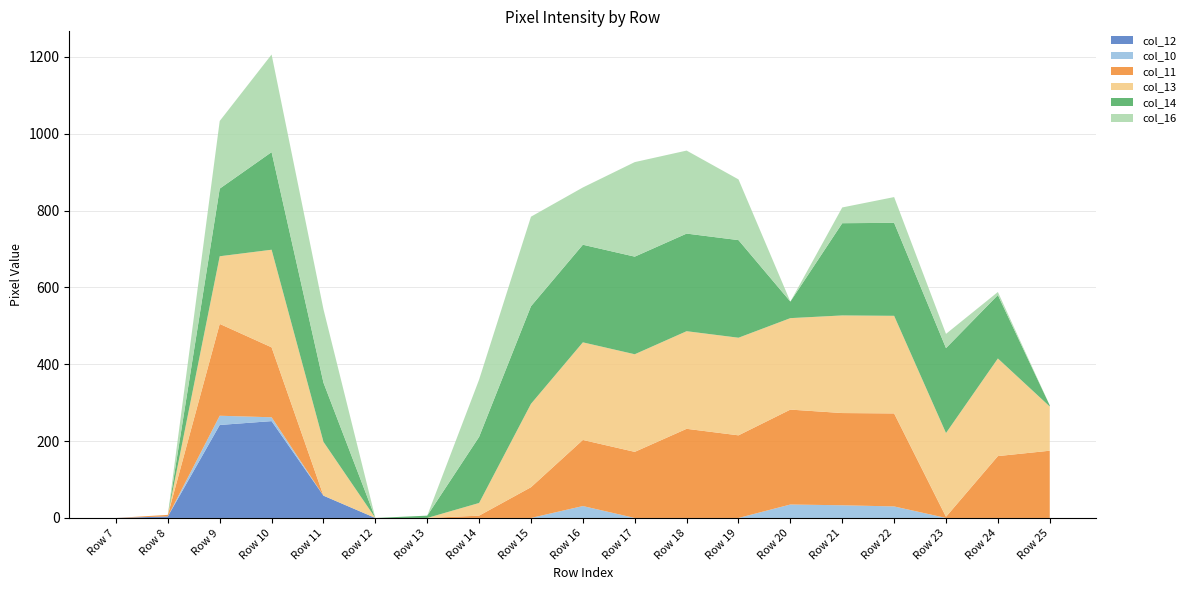

Reading right to left, transcribe all the data shown in this chart.

col_12: Row 25=0	Row 24=0	Row 23=0	Row 22=0	Row 21=0	Row 20=0	Row 19=0	Row 18=0	Row 17=0	Row 16=0	Row 15=0	Row 14=0	Row 13=0	Row 12=0	Row 11=58	Row 10=252	Row 9=242	Row 8=4	Row 7=0
col_10: Row 25=0	Row 24=0	Row 23=0	Row 22=30	Row 21=33	Row 20=35	Row 19=0	Row 18=0	Row 17=0	Row 16=31	Row 15=0	Row 14=0	Row 13=0	Row 12=0	Row 11=0	Row 10=10	Row 9=24	Row 8=0	Row 7=0
col_11: Row 25=175	Row 24=161	Row 23=3	Row 22=242	Row 21=240	Row 20=247	Row 19=215	Row 18=232	Row 17=172	Row 16=172	Row 15=80	Row 14=6	Row 13=0	Row 12=0	Row 11=0	Row 10=182	Row 9=239	Row 8=4	Row 7=0
col_13: Row 25=115	Row 24=254	Row 23=218	Row 22=254	Row 21=254	Row 20=238	Row 19=254	Row 18=254	Row 17=254	Row 16=254	Row 15=217	Row 14=33	Row 13=0	Row 12=0	Row 11=140	Row 10=254	Row 9=176	Row 8=0	Row 7=0
col_14: Row 25=3	Row 24=165	Row 23=221	Row 22=242	Row 21=240	Row 20=43	Row 19=254	Row 18=254	Row 17=254	Row 16=254	Row 15=254	Row 14=172	Row 13=6	Row 12=0	Row 11=154	Row 10=254	Row 9=176	Row 8=0	Row 7=0
col_16: Row 25=0	Row 24=8	Row 23=37	Row 22=67	Row 21=41	Row 20=0	Row 19=158	Row 18=216	Row 17=246	Row 16=149	Row 15=233	Row 14=149	Row 13=0	Row 12=0	Row 11=191	Row 10=254	Row 9=176	Row 8=0	Row 7=0